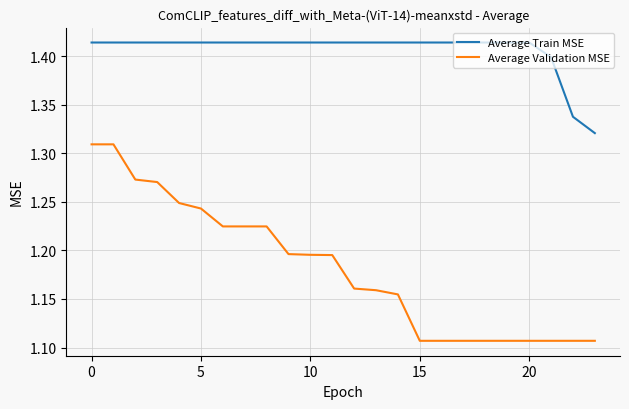

Which series has the widest spread of values?

Average Validation MSE